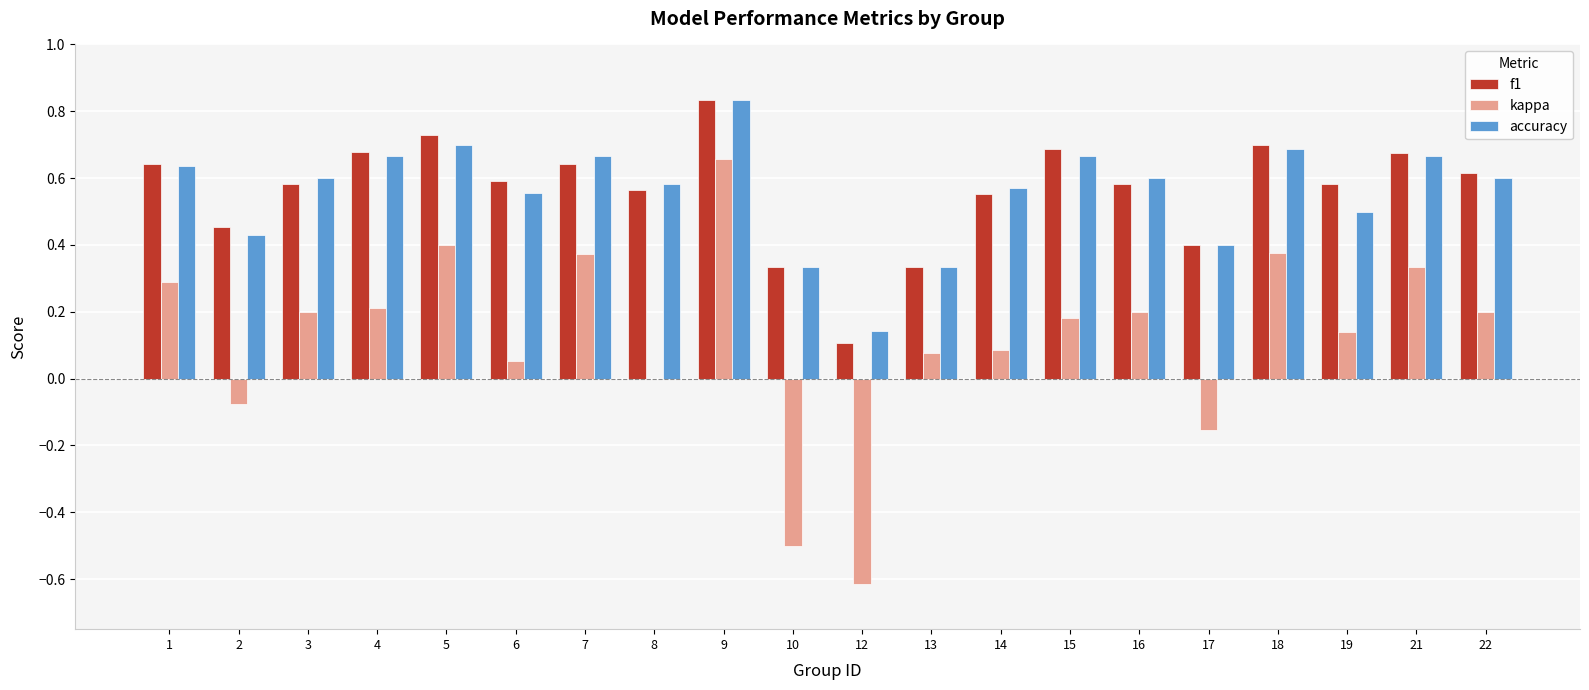

Which series changed the most between 4 and 5?

kappa